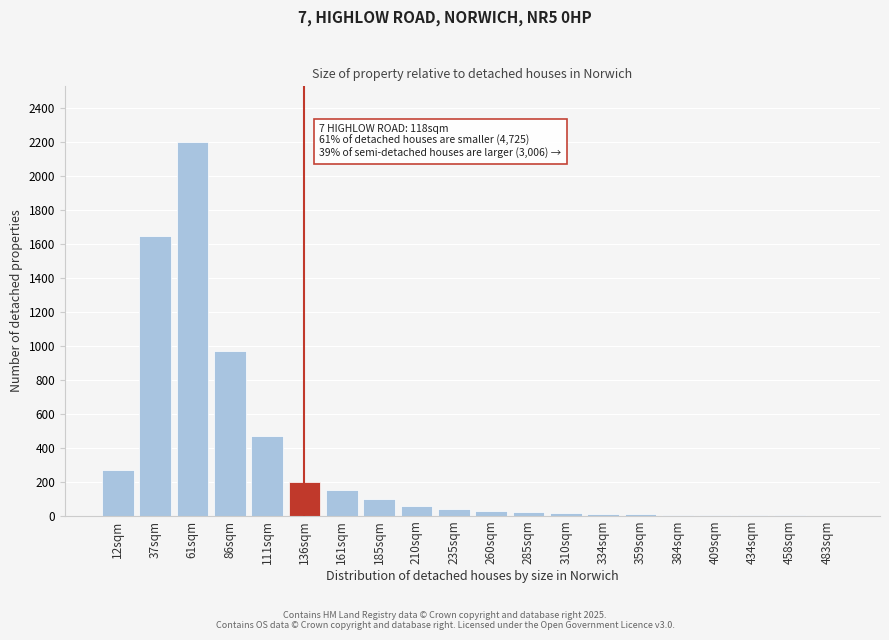

Where is the data nearest to the value 1100?

86sqm